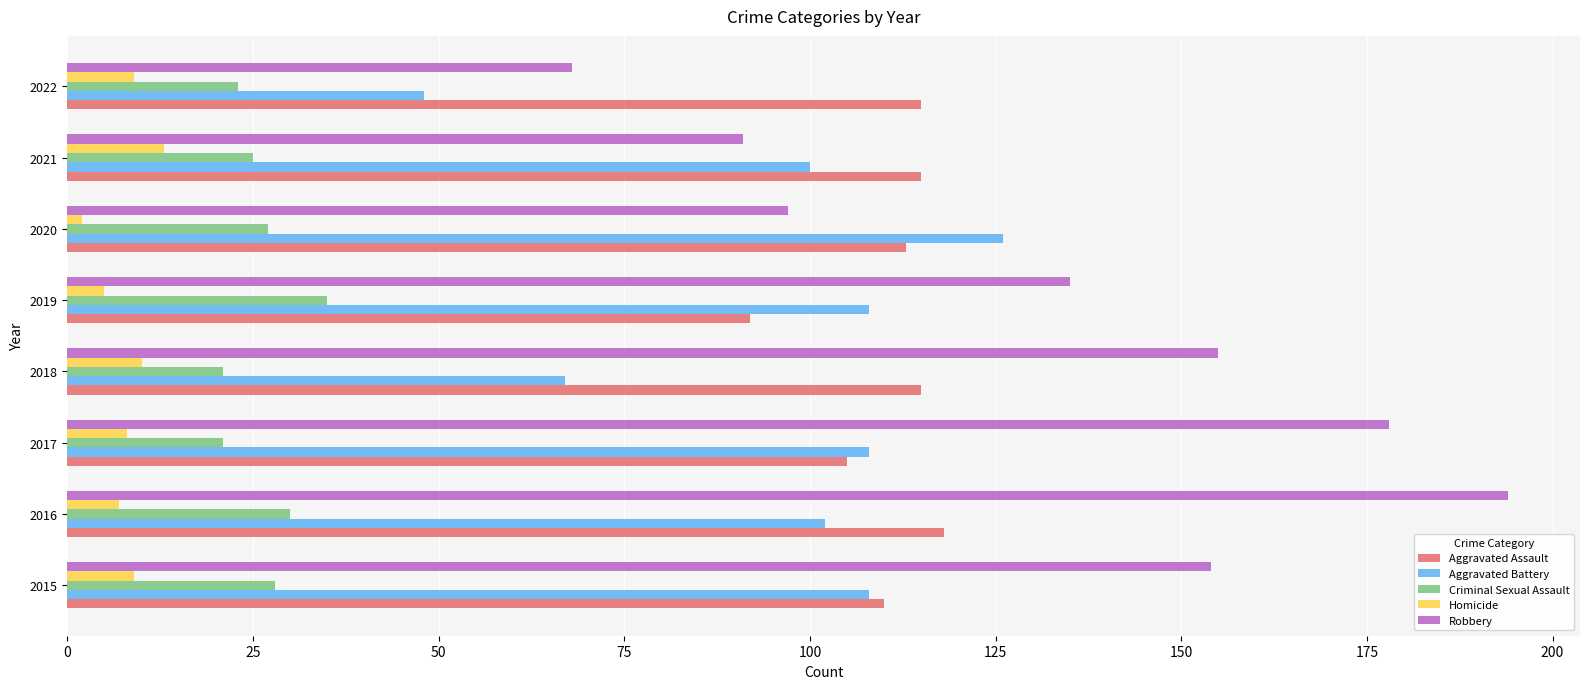

What is the difference between the highest and lowest values at 2018?

145